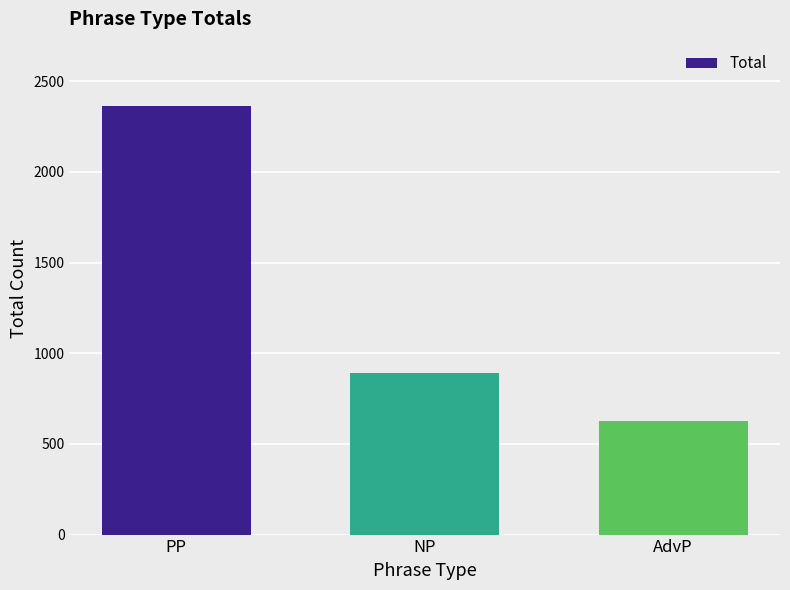

The value at NP is 890. True or false?

True